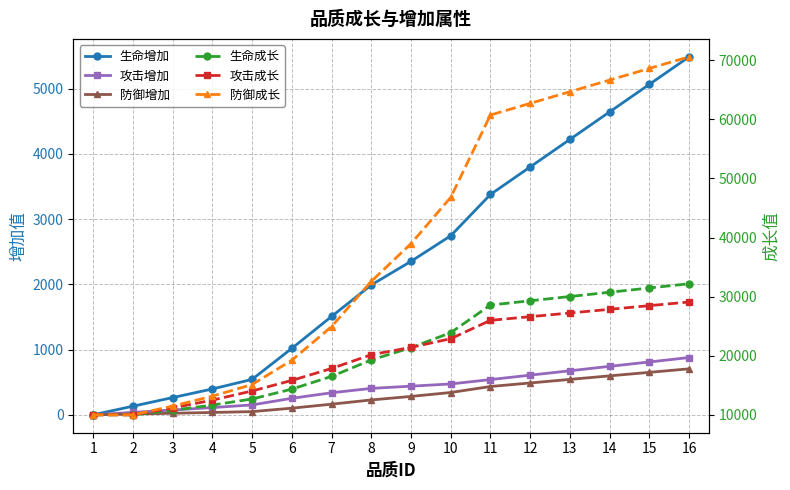

Is it true that 生命成长 equals 12679 at 5?

True